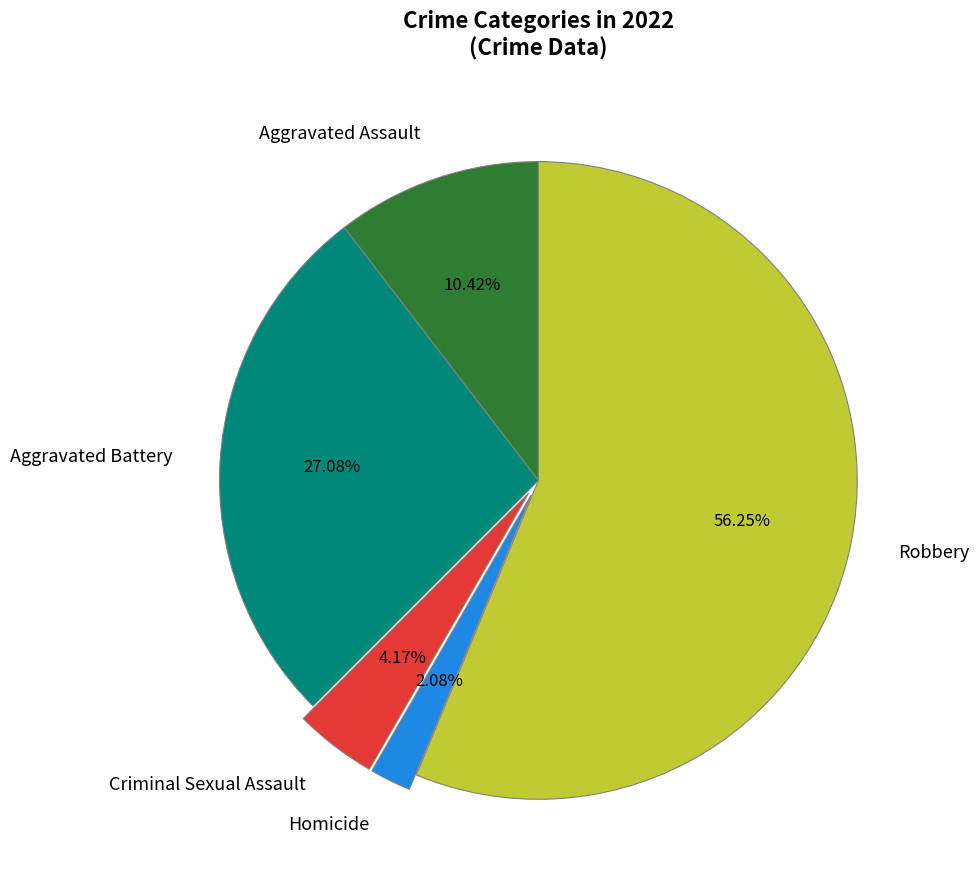

Is it true that Aggravated Assault is 10% of the pie?

True